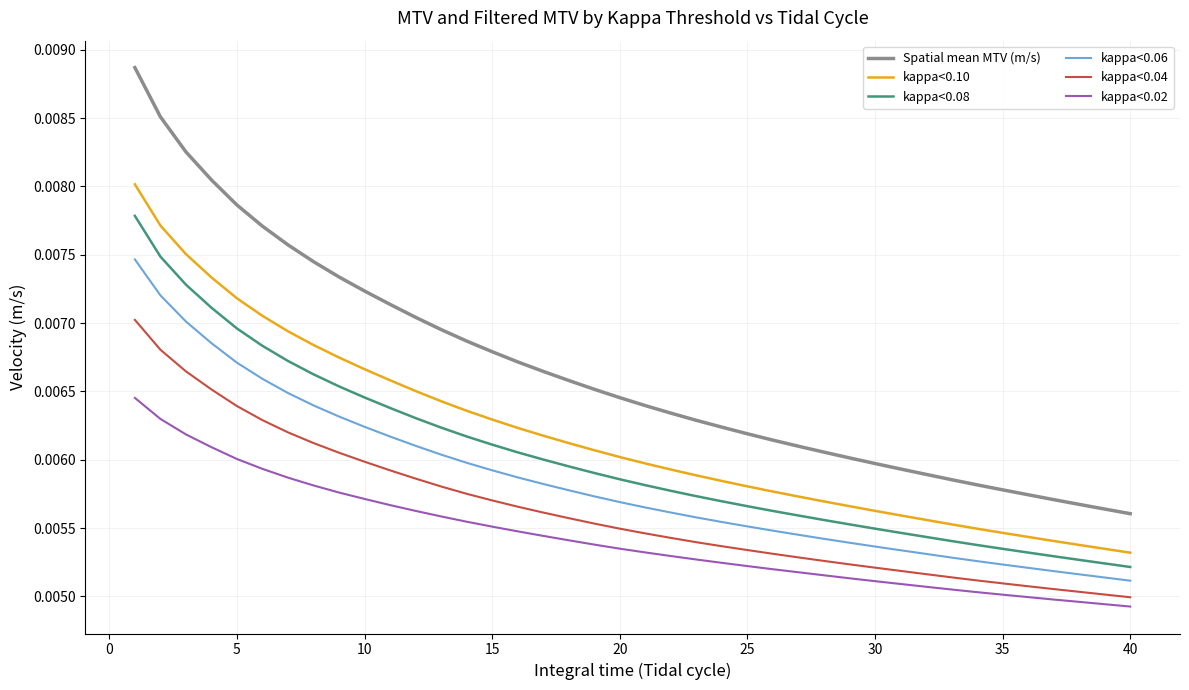

List the series in order of their peak value, highest first.

Spatial mean MTV (m/s), kappa<0.10, kappa<0.08, kappa<0.06, kappa<0.04, kappa<0.02